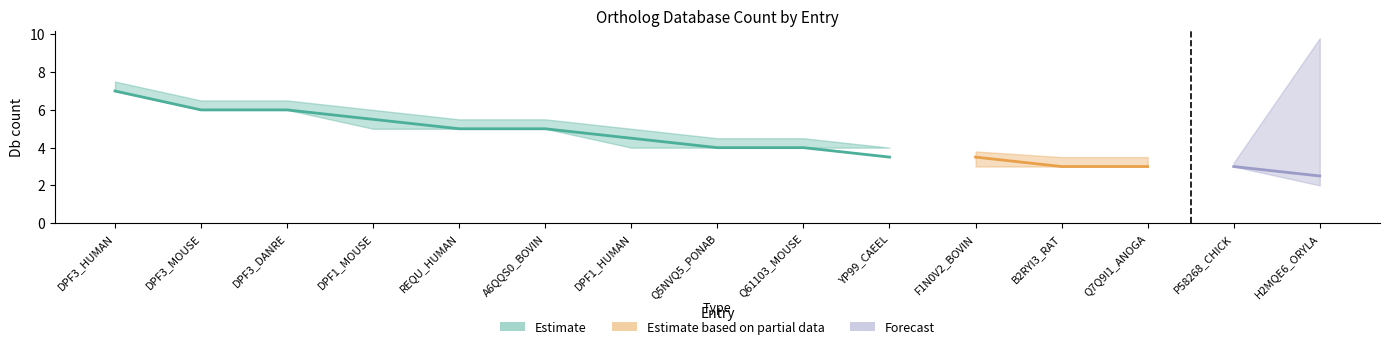

Where does the Db_count_1 series first go above 4?

DPF3_HUMAN